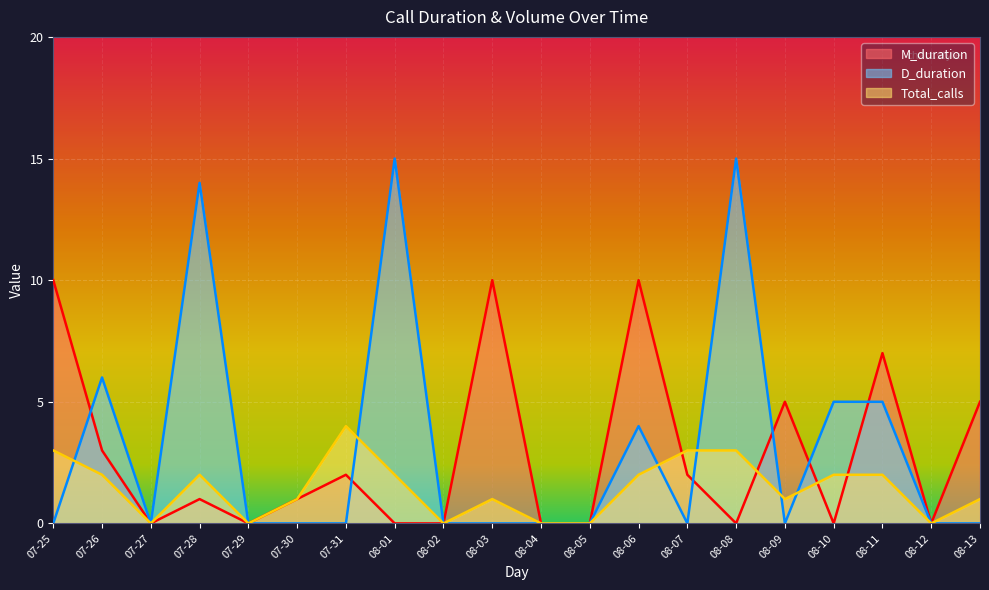

At which label does Total_calls reach its peak?

07-31